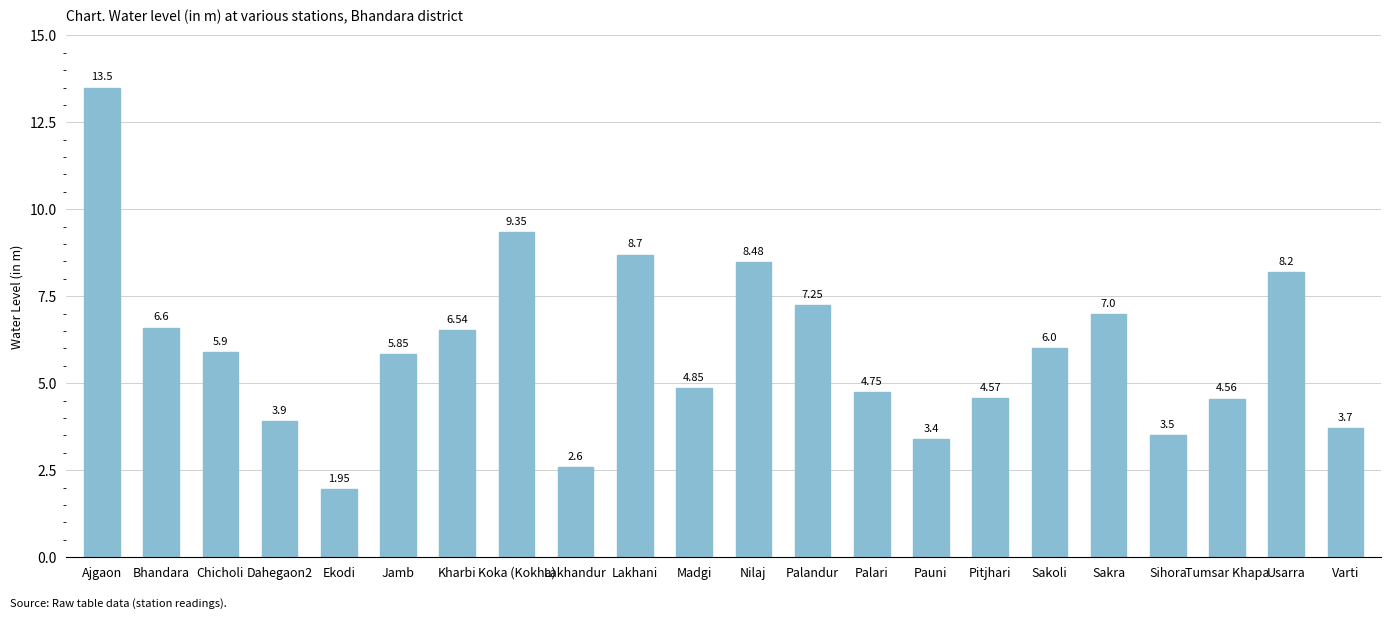

Which label corresponds to the smallest value in the chart?

Ekodi